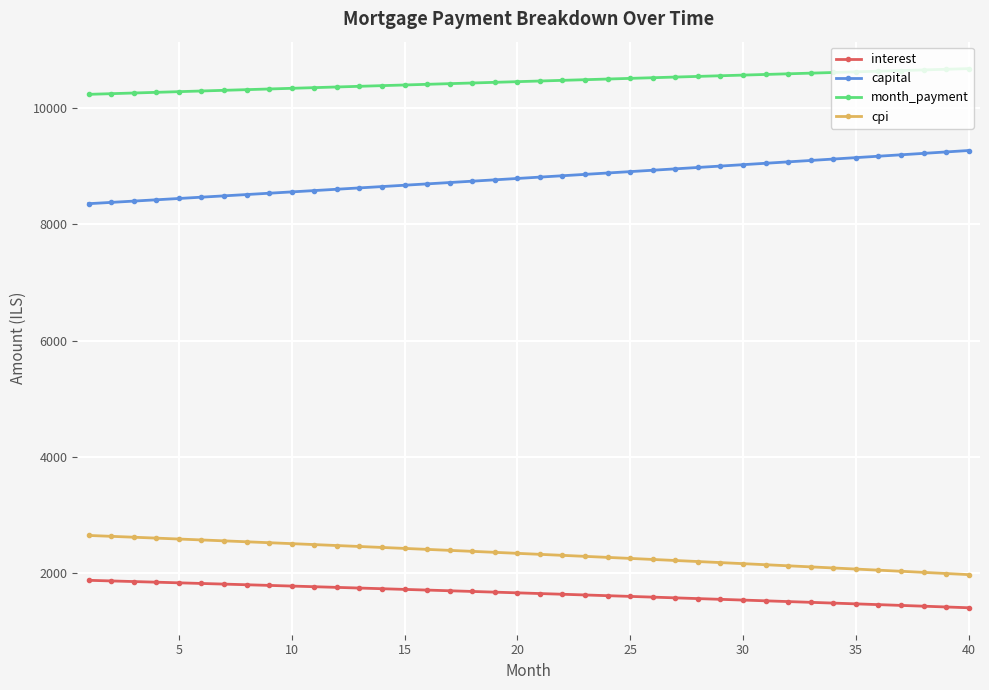

What is the difference between the maximum and minimum values in the month_payment series?

442.4